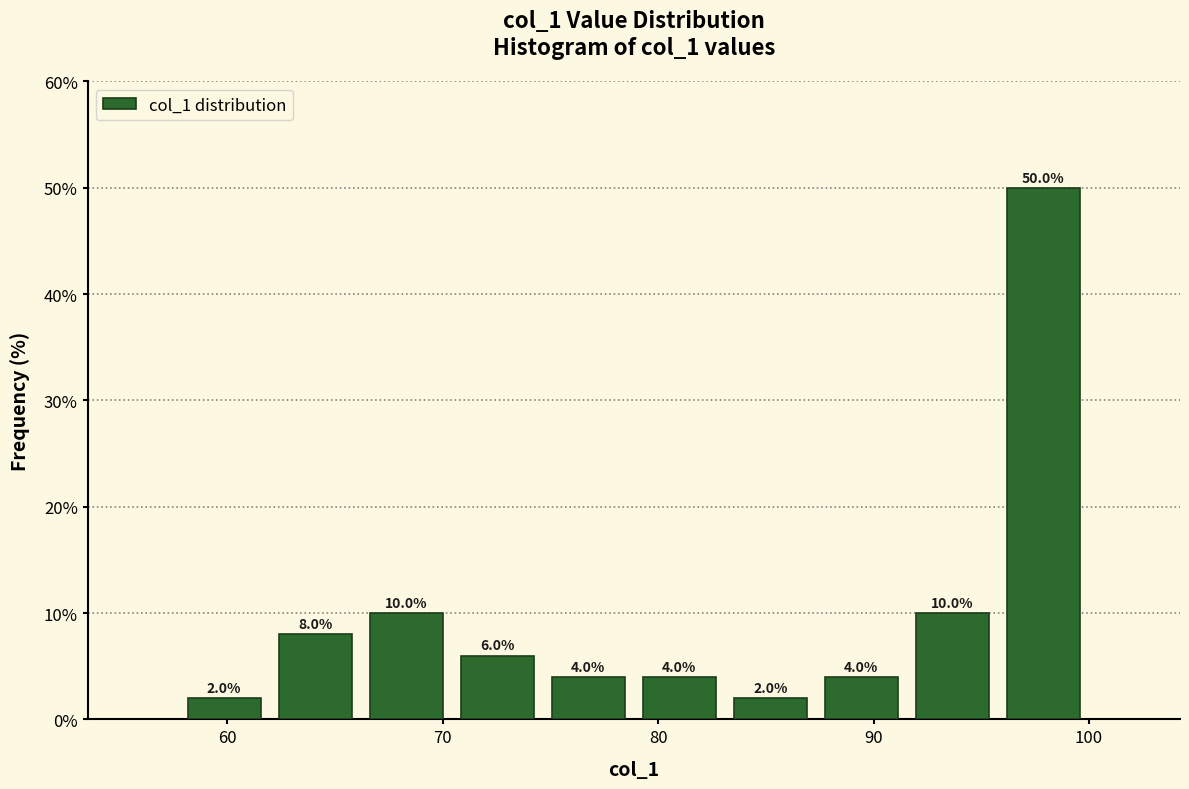

Reading left to right, list every bar in this chart as the range it spans on the x-axis followed by its height. The bar edges are not printed on the chart, so give them approximately, as read against the axis.

58 to 62: 2.0
62 to 66: 8.0
66 to 70: 10.0
70 to 75: 6.0
75 to 79: 4.0
79 to 83: 4.0
83 to 87: 2.0
87 to 92: 4.0
92 to 96: 10.0
96 to 100: 50.0